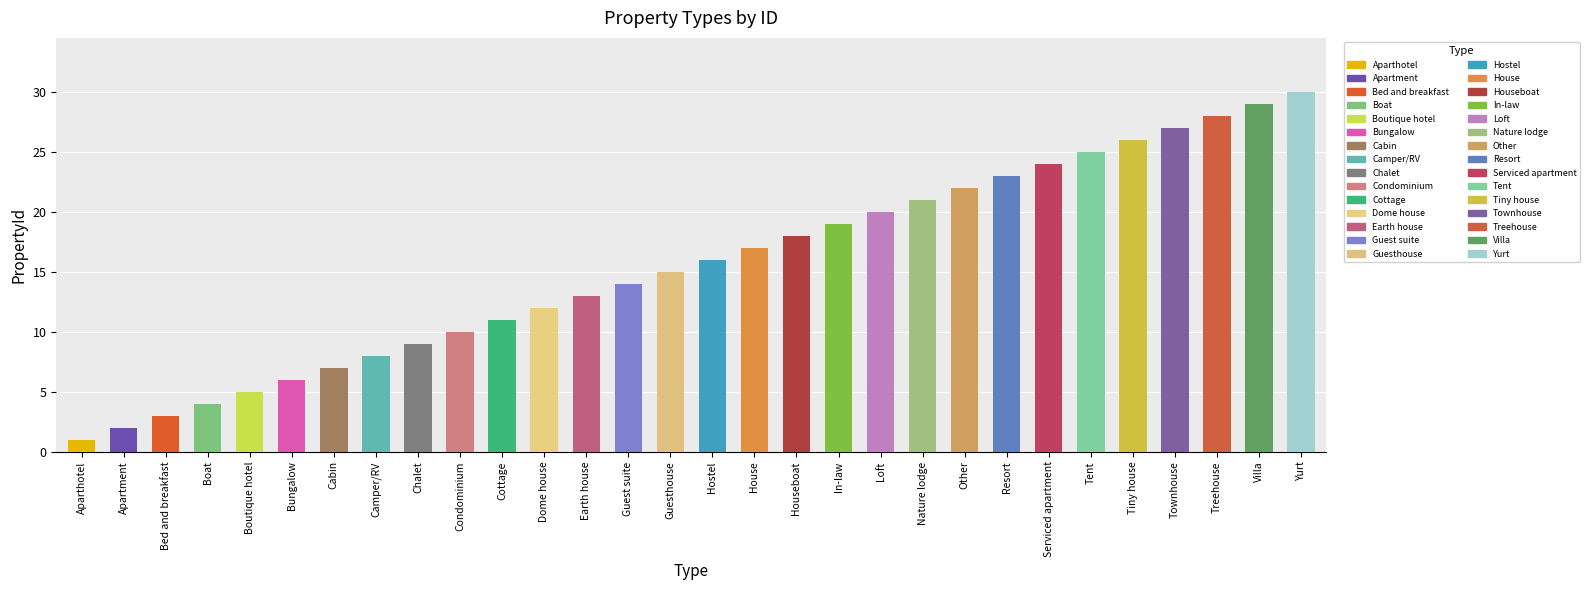

Approximately how many times larger is the value at Camper/RV compared to Condominium?

0.8